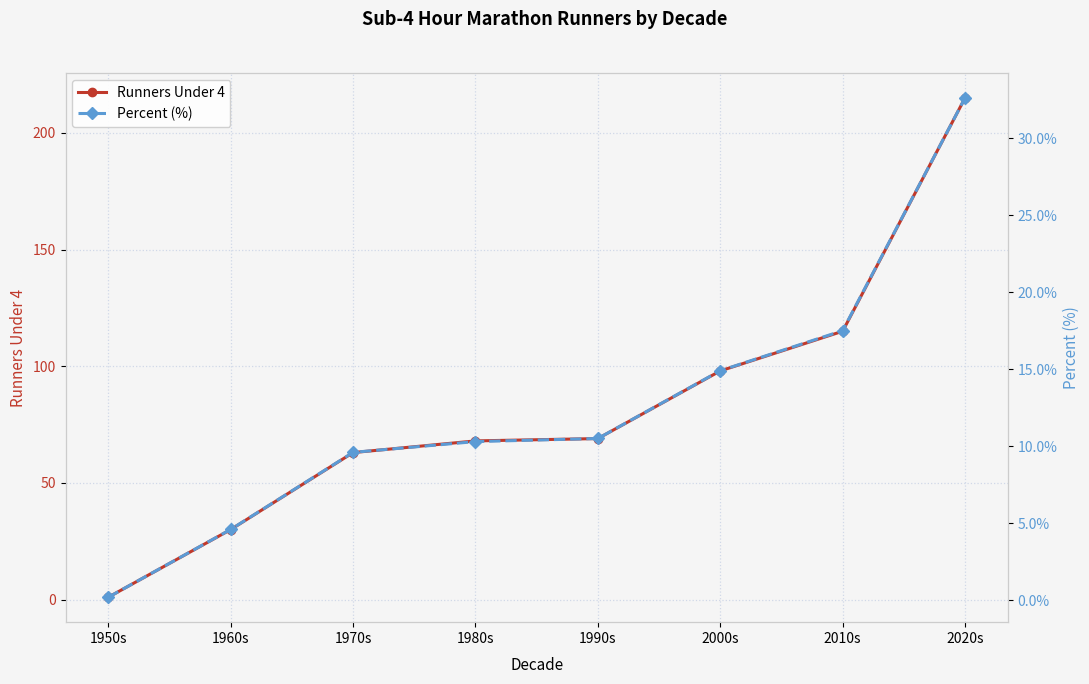

What position from the right is 1950s?

8